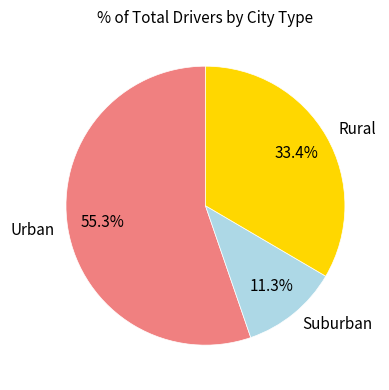

What is the majority slice?

Urban